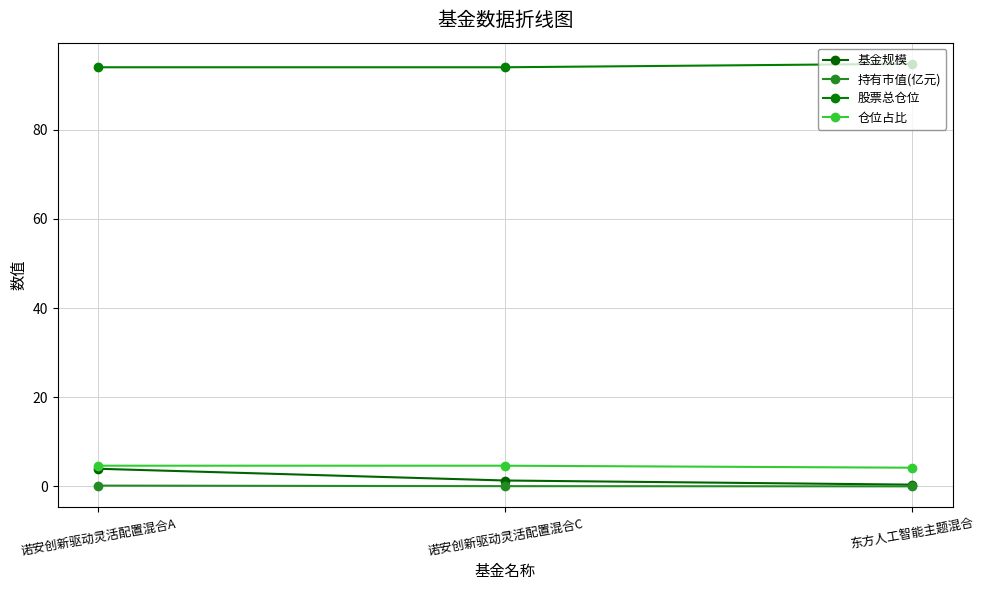

How many lines are shown in the chart?

4